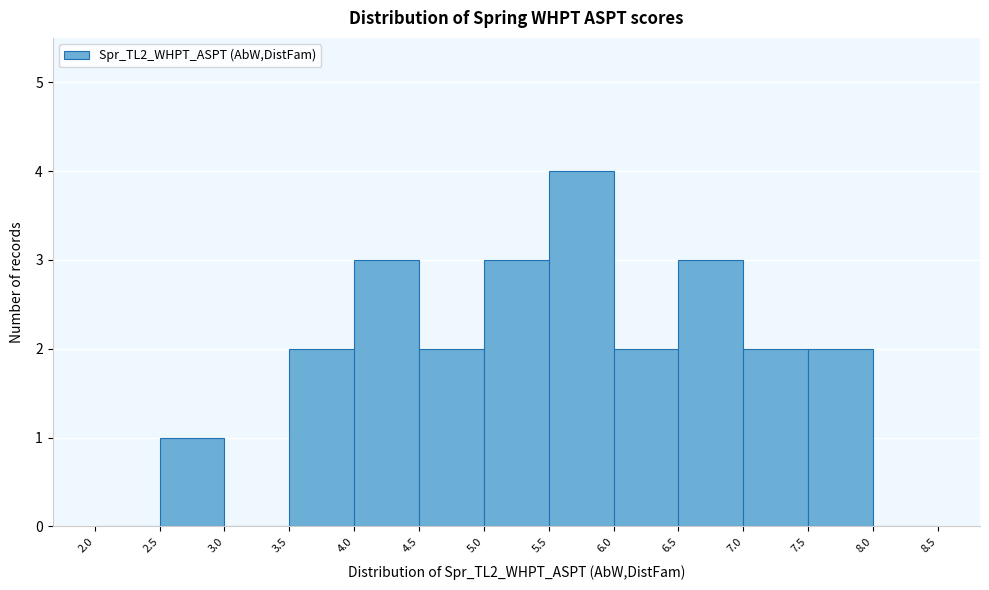

What is the height of the bar covering 6.0 to 6.5 on the x-axis? The values are not printed on the chart, so give them approximately, as read against the axis.

2